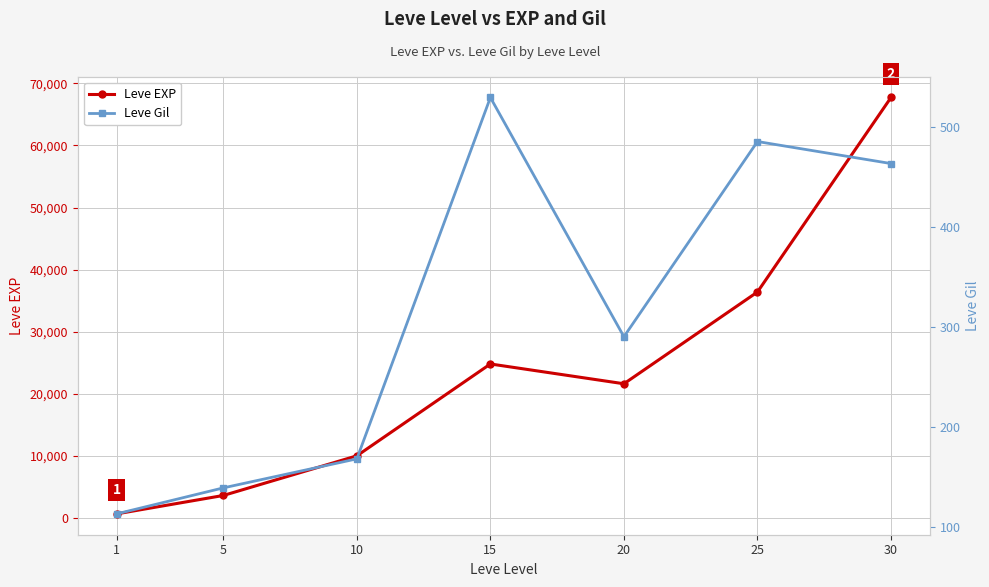

How many interior local peaks does the Leve EXP series have?

1